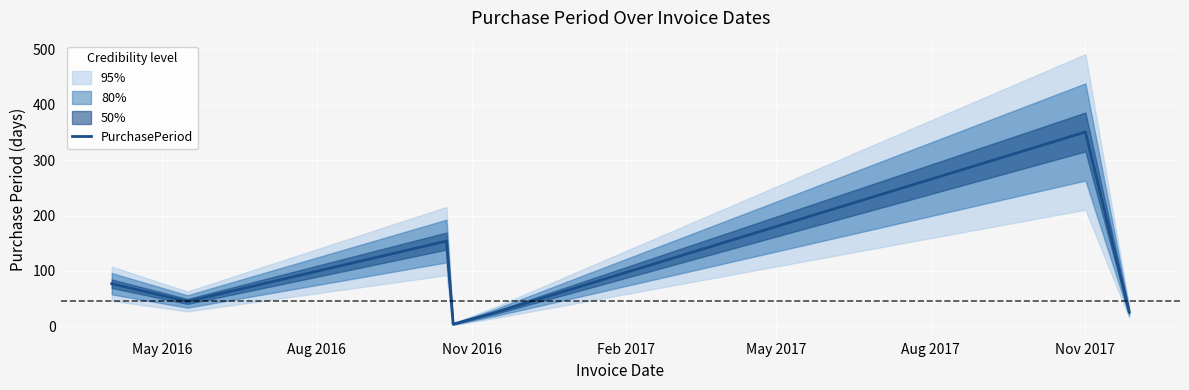

What is the average value?

97